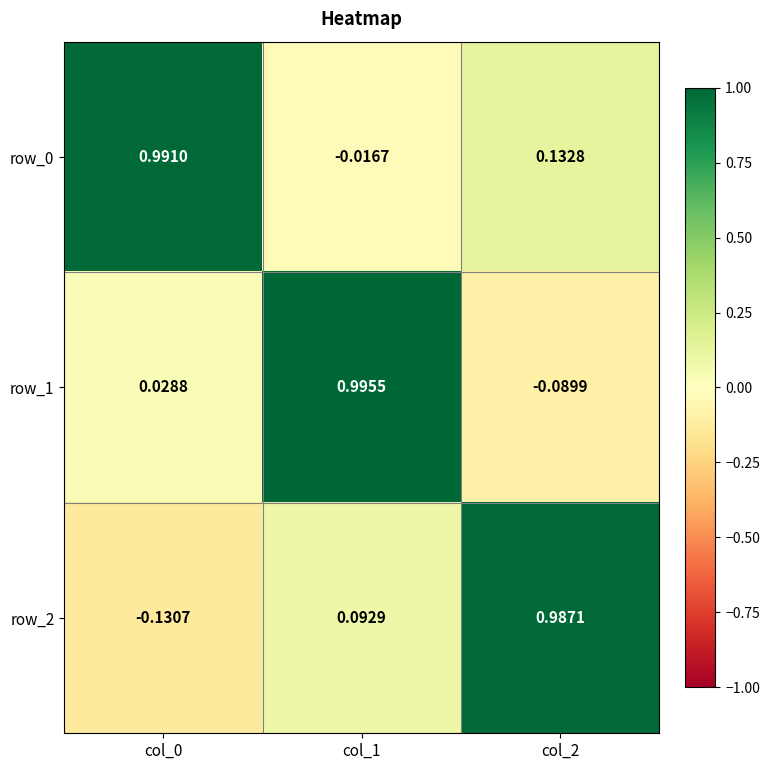

How many series are shown in this chart?

3